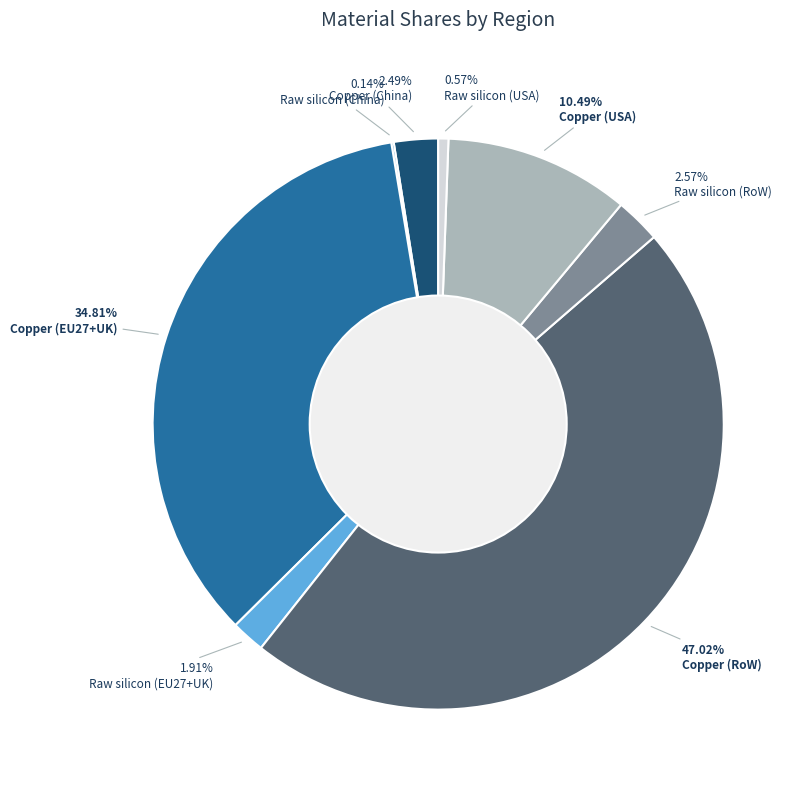

The Copper (RoW) slice represents 47% of the pie. True or false?

True